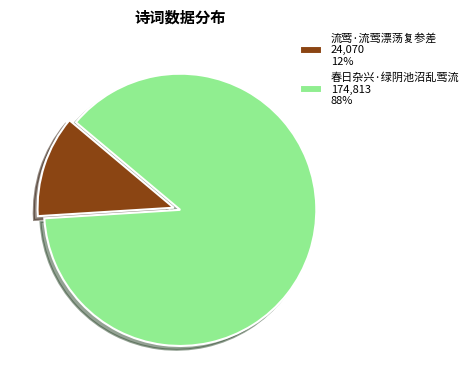

What is the largest slice in the pie chart?

春日杂兴·绿阴池沼乱莺流